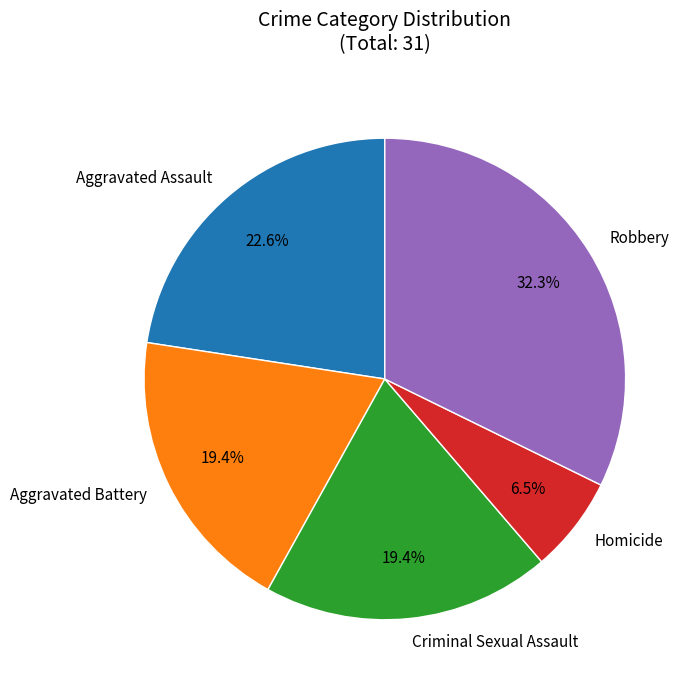

Does Aggravated Battery account for over 50% of the chart?

No